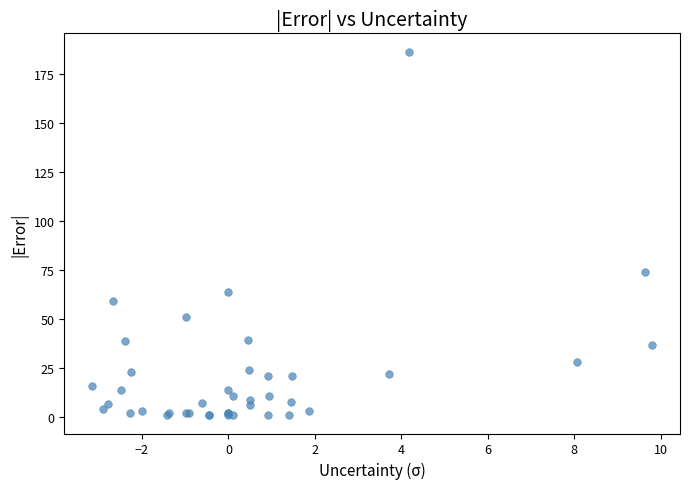

What Y value in the scatter plot is closest to 93?

74.0